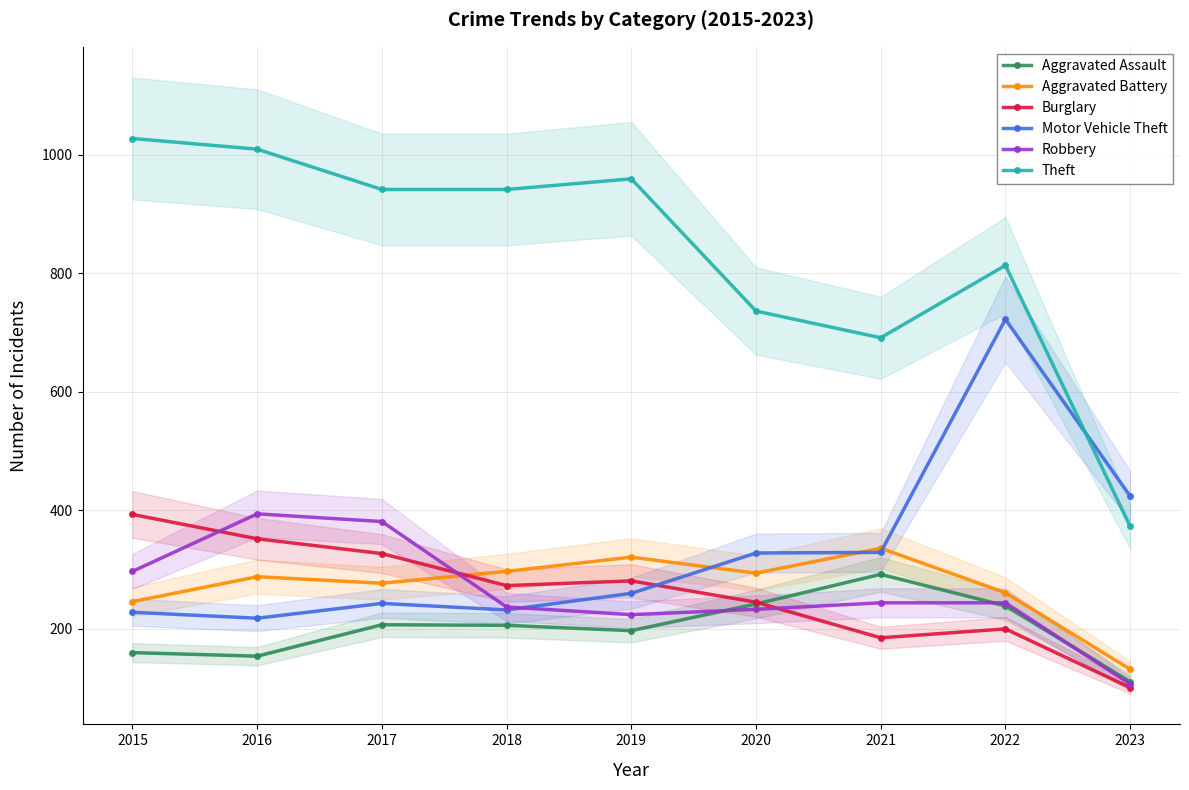

Which category has the lowest value across all series?

2023